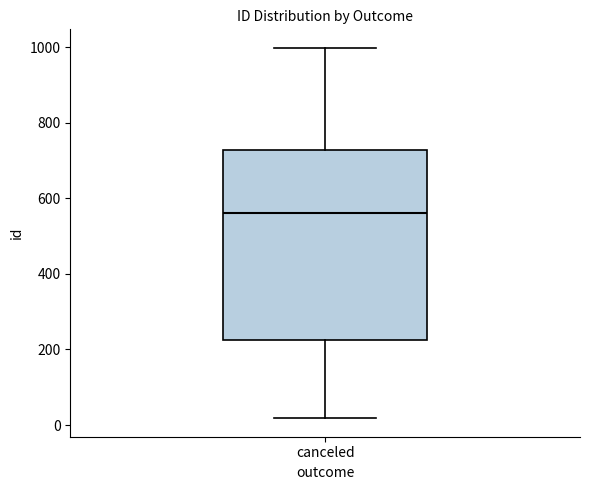

Transcribe this box plot: give where the median line is, the range the box spans, and where the two whiskers end, as read against the y-axis. The values are not printed on the chart, so give them approximately, as read against the axis.

median 560, box 220 to 720, whiskers 20 to 1000